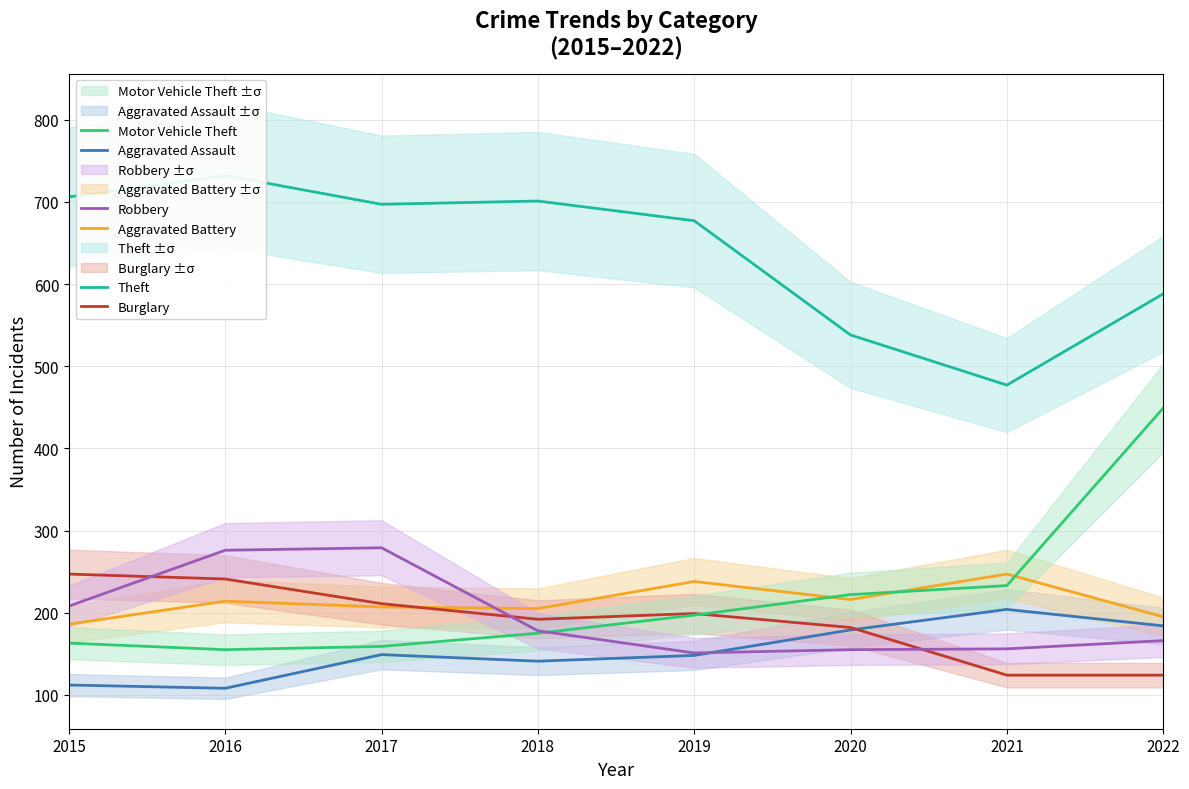

At which label is Motor Vehicle Theft closest to 302?

2021